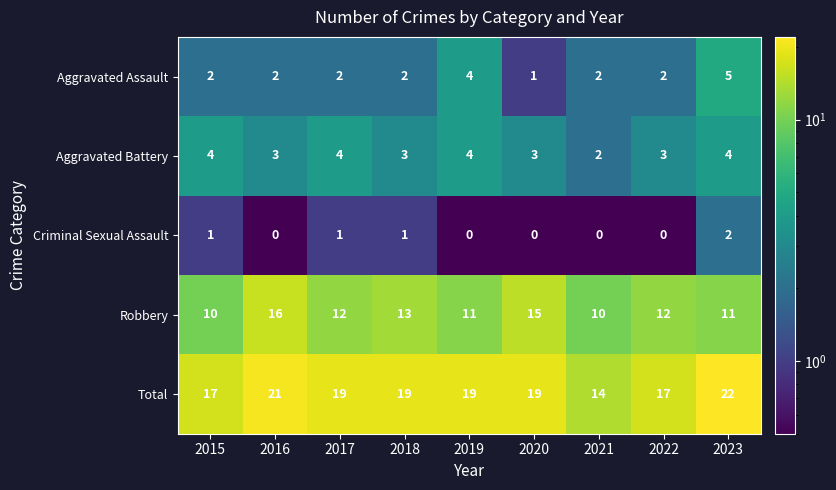

List the series in order of their peak value, lowest first.

Criminal Sexual Assault, Aggravated Battery, Aggravated Assault, Robbery, Total